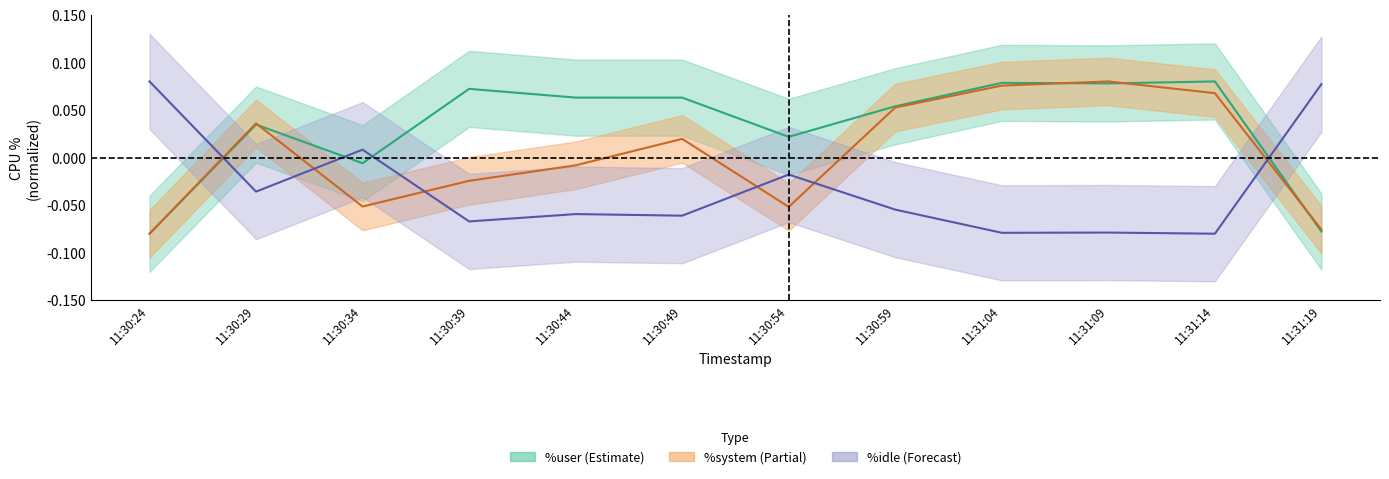

Reading left to right, transcribe all the data shown in this chart.

%user: 11:30:24=-0.1	11:30:29=0.0	11:30:34=-0.0	11:30:39=0.1	11:30:44=0.1	11:30:49=0.1	11:30:54=0.0	11:30:59=0.1	11:31:04=0.1	11:31:09=0.1	11:31:14=0.1	11:31:19=-0.1
%system: 11:30:24=-0.1	11:30:29=0.0	11:30:34=-0.1	11:30:39=-0.0	11:30:44=-0.0	11:30:49=0.0	11:30:54=-0.1	11:30:59=0.1	11:31:04=0.1	11:31:09=0.1	11:31:14=0.1	11:31:19=-0.1
%idle: 11:30:24=0.1	11:30:29=-0.0	11:30:34=0.0	11:30:39=-0.1	11:30:44=-0.1	11:30:49=-0.1	11:30:54=-0.0	11:30:59=-0.1	11:31:04=-0.1	11:31:09=-0.1	11:31:14=-0.1	11:31:19=0.1